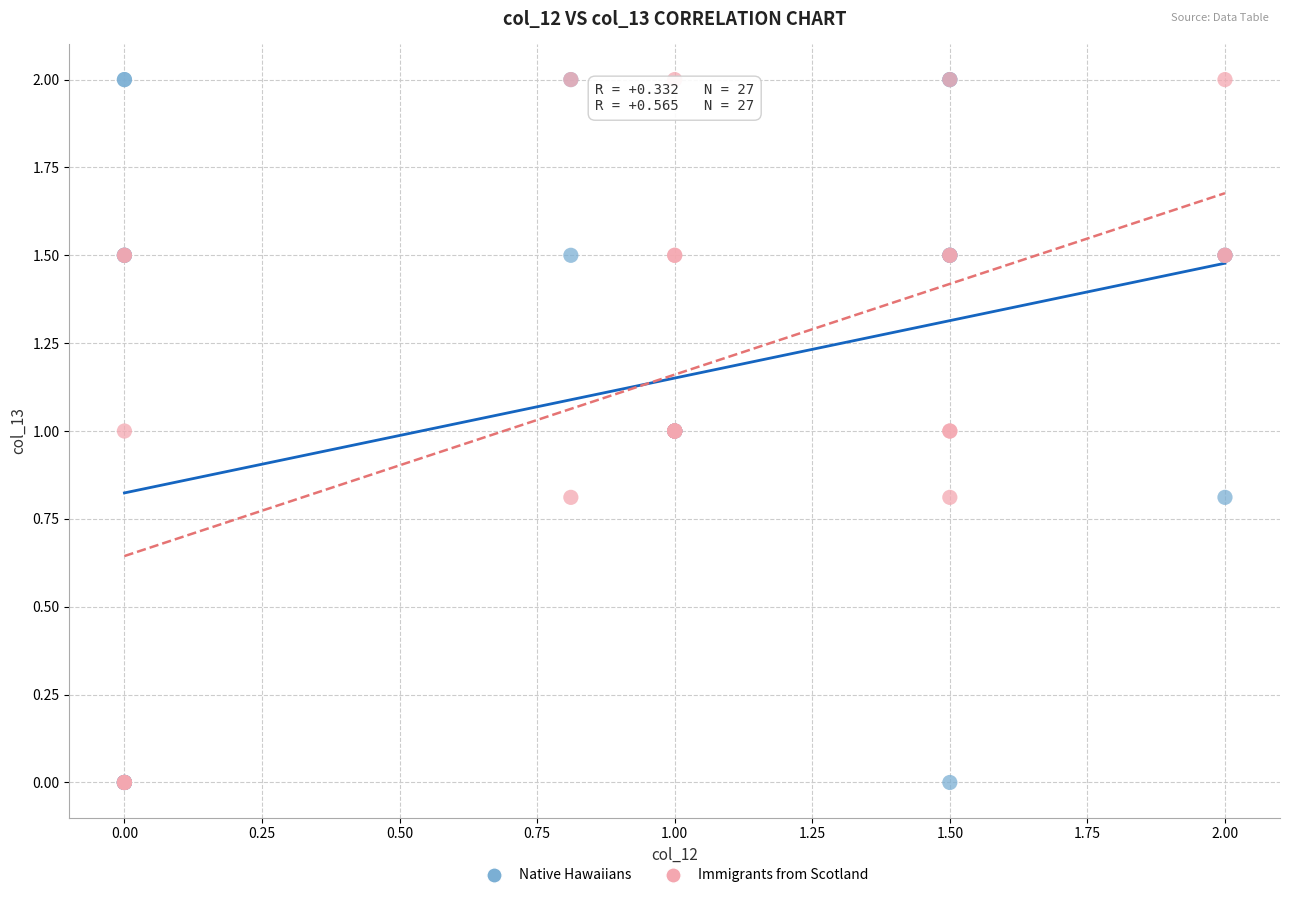

What are all the series names shown in the legend?

Native Hawaiians, Immigrants from Scotland